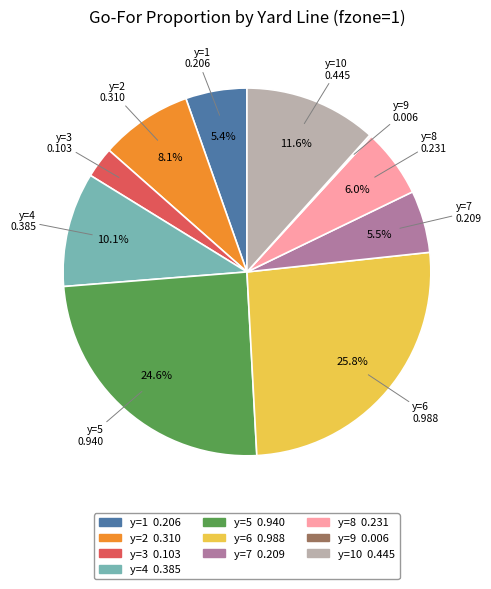

Which category has the biggest portion of the pie?

y=6